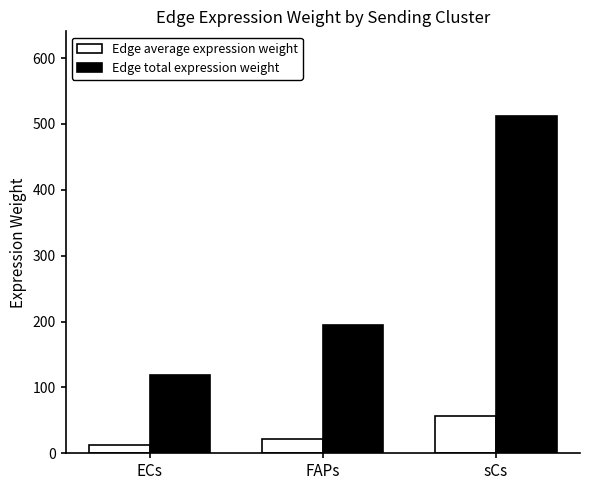

At which category is the sum across all series the highest?

sCs